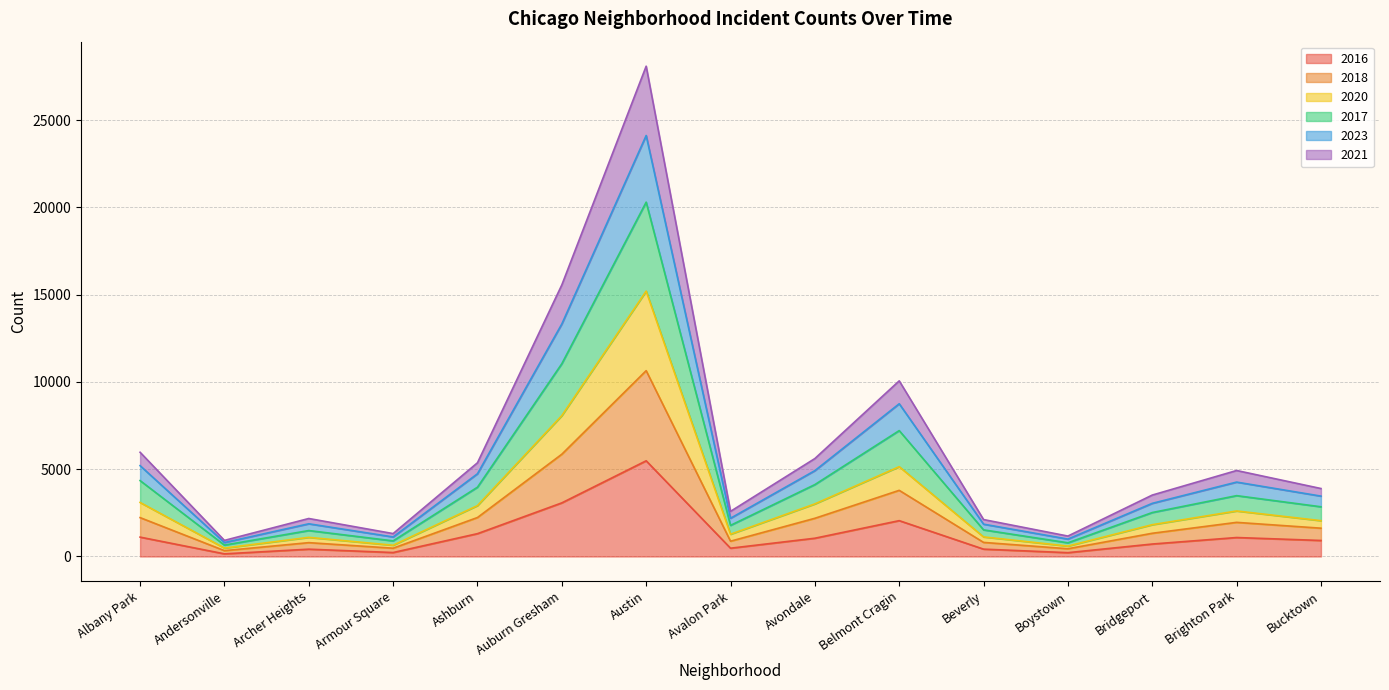

Where is 2020 nearest to the value 10474?

Auburn Gresham